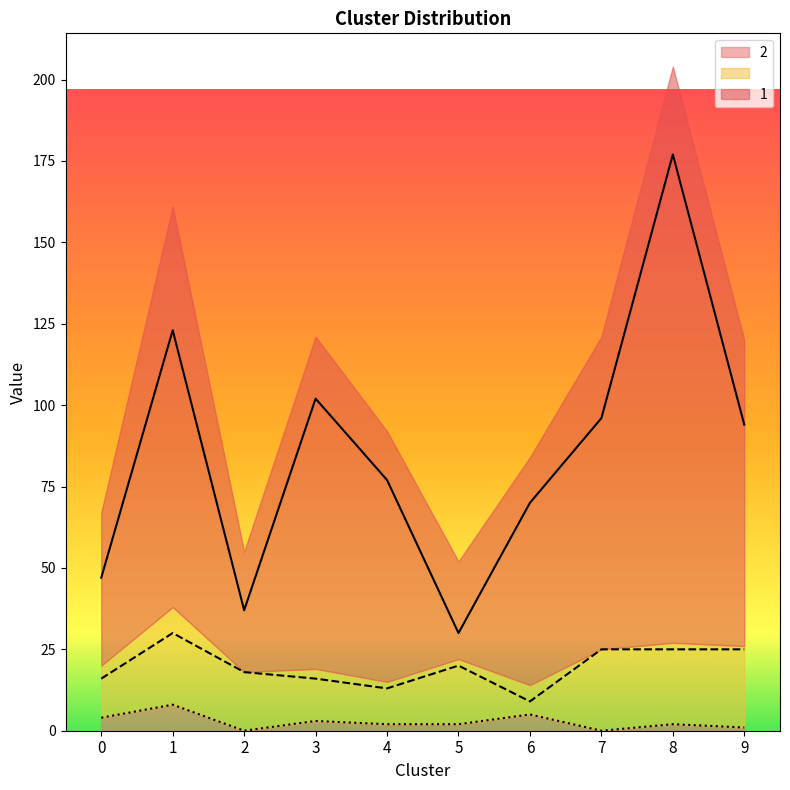

What are all the series names shown in the legend?

1,  , 2